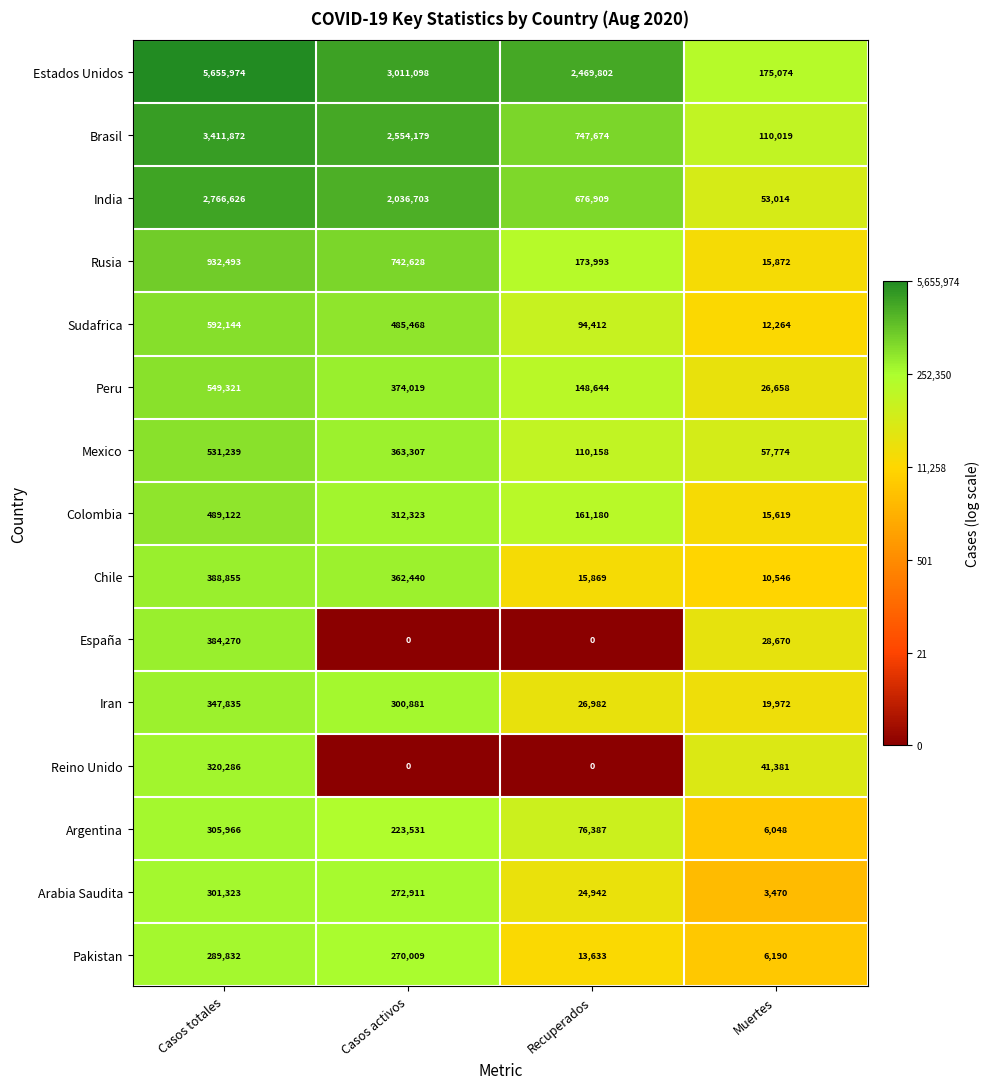

Where does the Brasil series first go above 2554179?

Casos totales